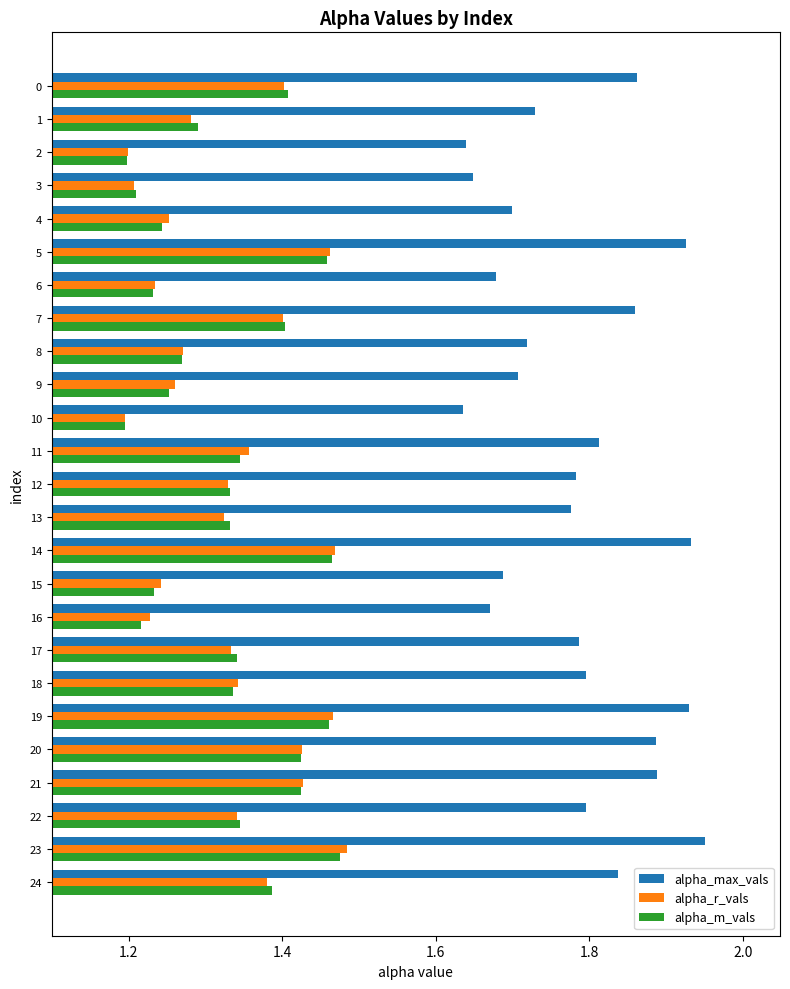

True or false: alpha_r_vals has a value of 1.4 at 24.

True